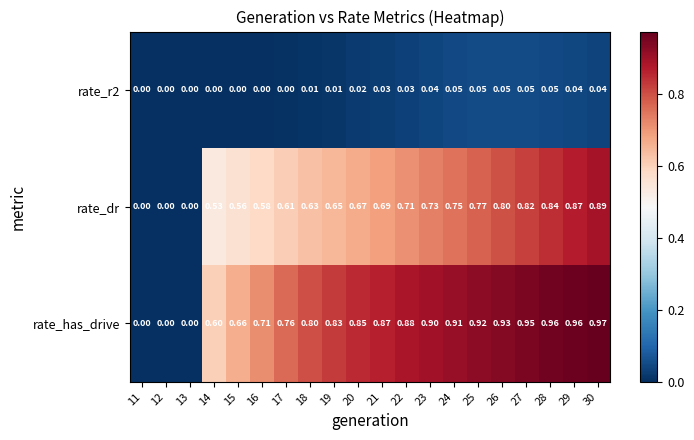

Which series changed the most between 18 and 21?

rate_has_drive